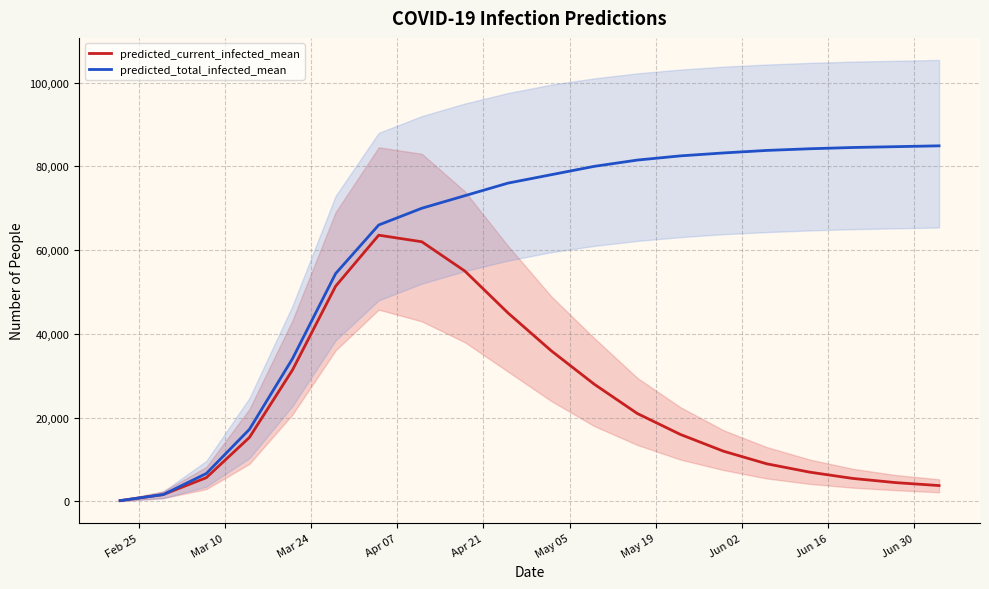

What is the difference between the second highest and minimum values in the predicted_total_infected_mean series?

84494